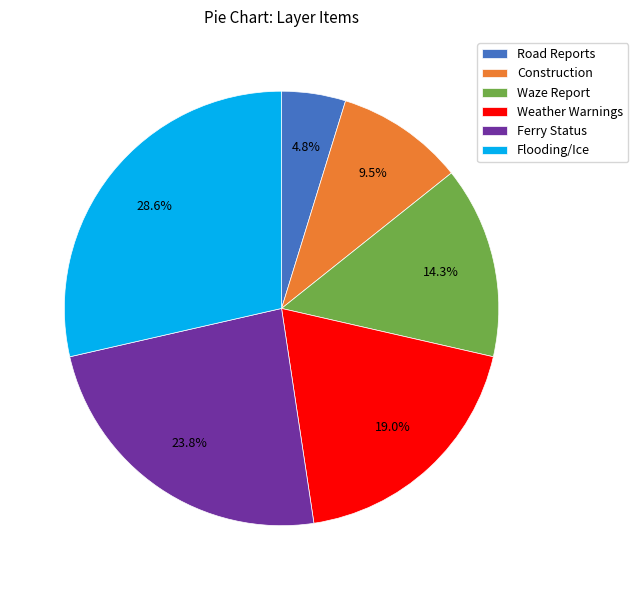

Which category has the smallest portion of the pie?

Road Reports